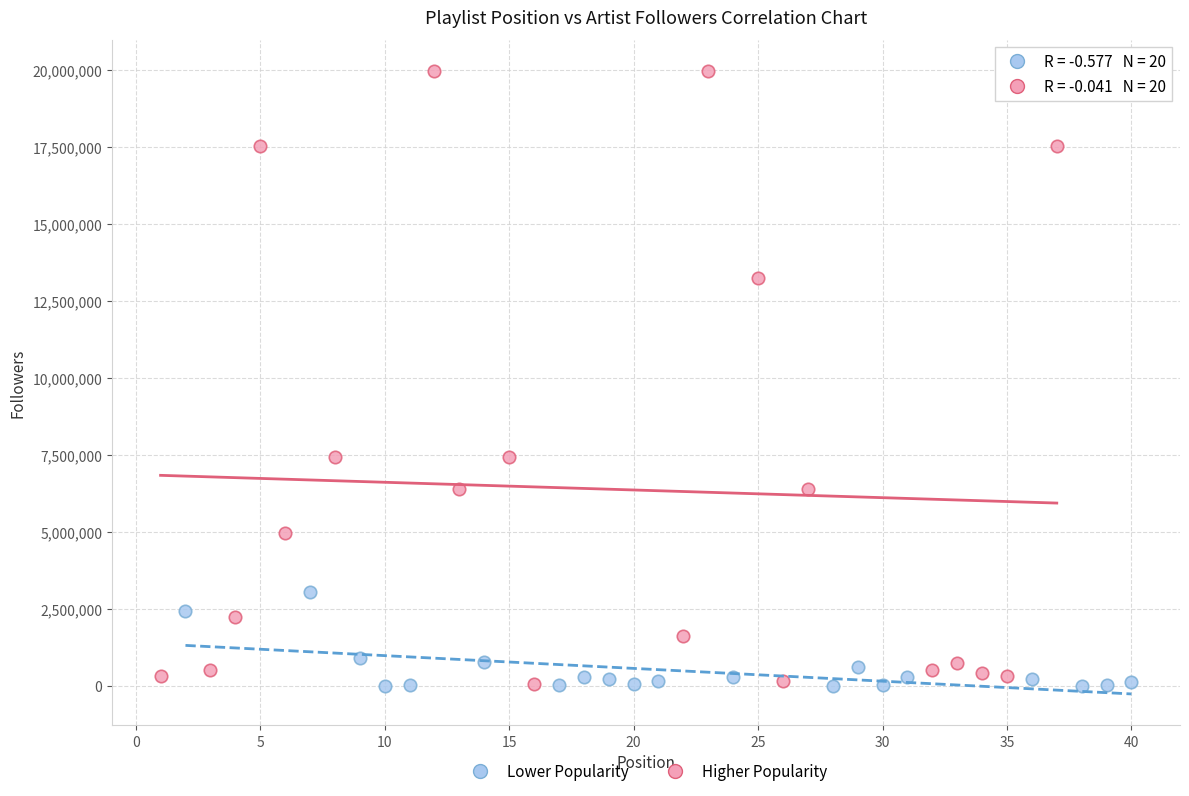

Which series contains the highest Y value?

Higher Popularity